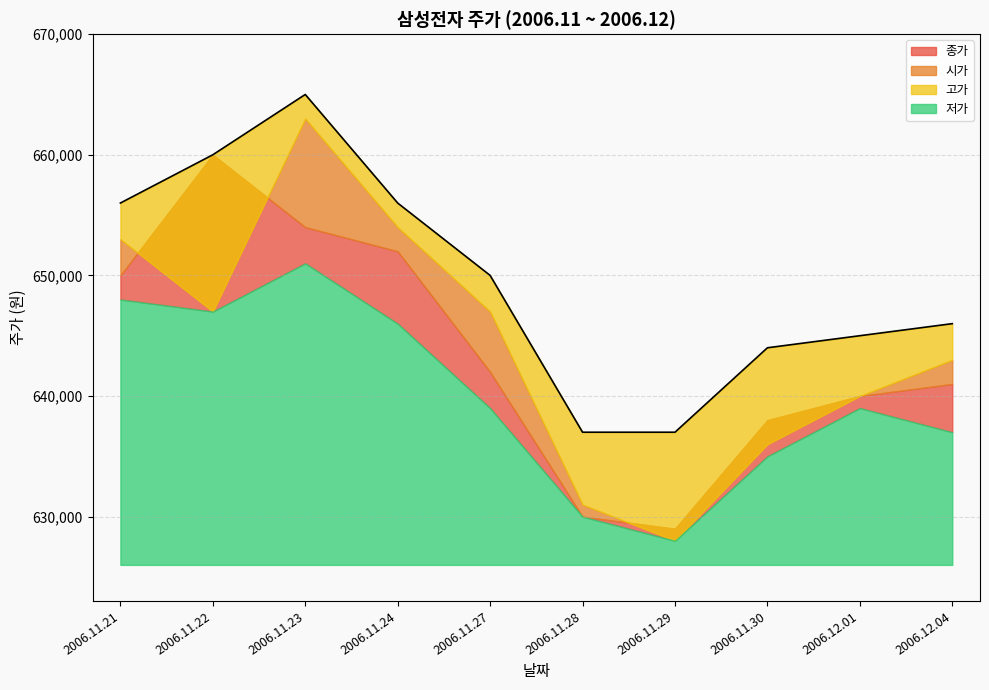

What is the average value of the 저가 series?

640000